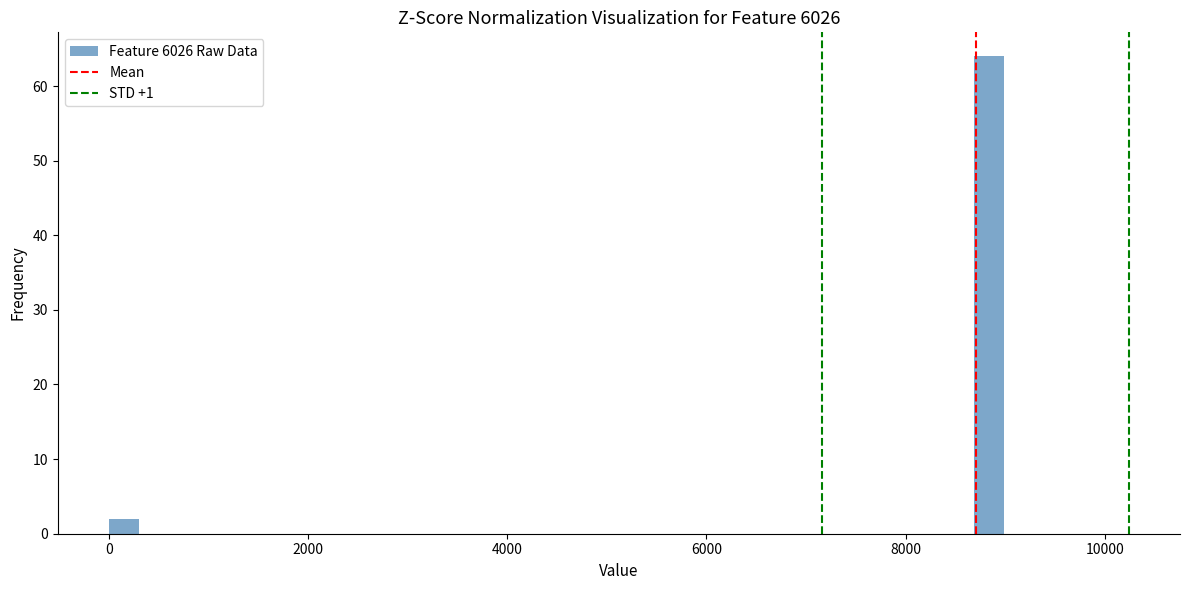

Around what value on the x-axis is the tallest bar? Give the approximate position of its centre, as read against the axis.

8800